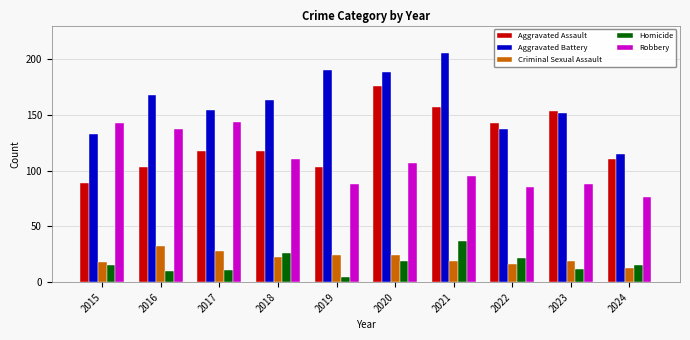

What is the difference between the highest and lowest values at 2022?

127